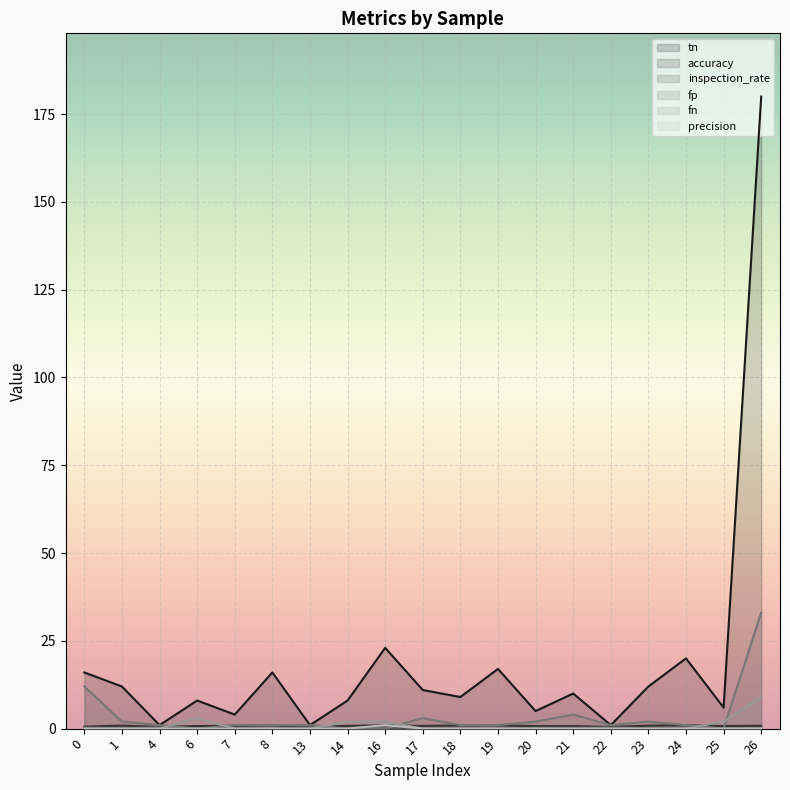

How many distinct data groups are displayed?

6